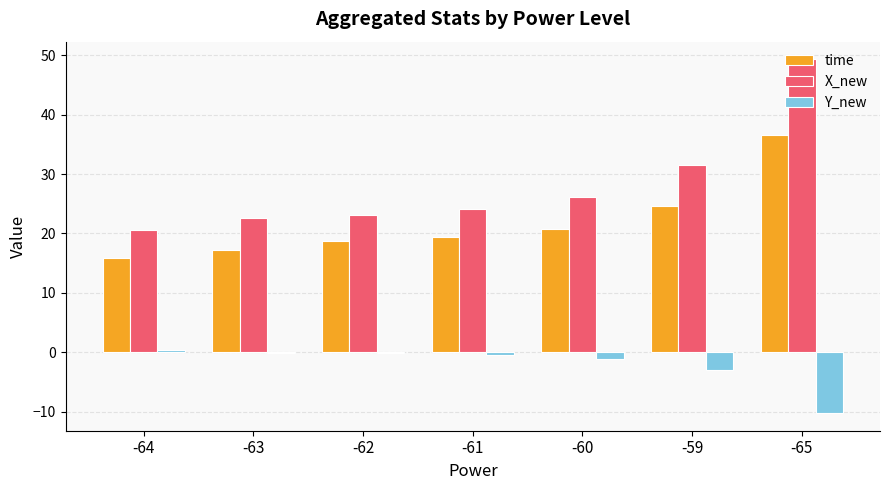

At which label is X_new closest to 34?

-59